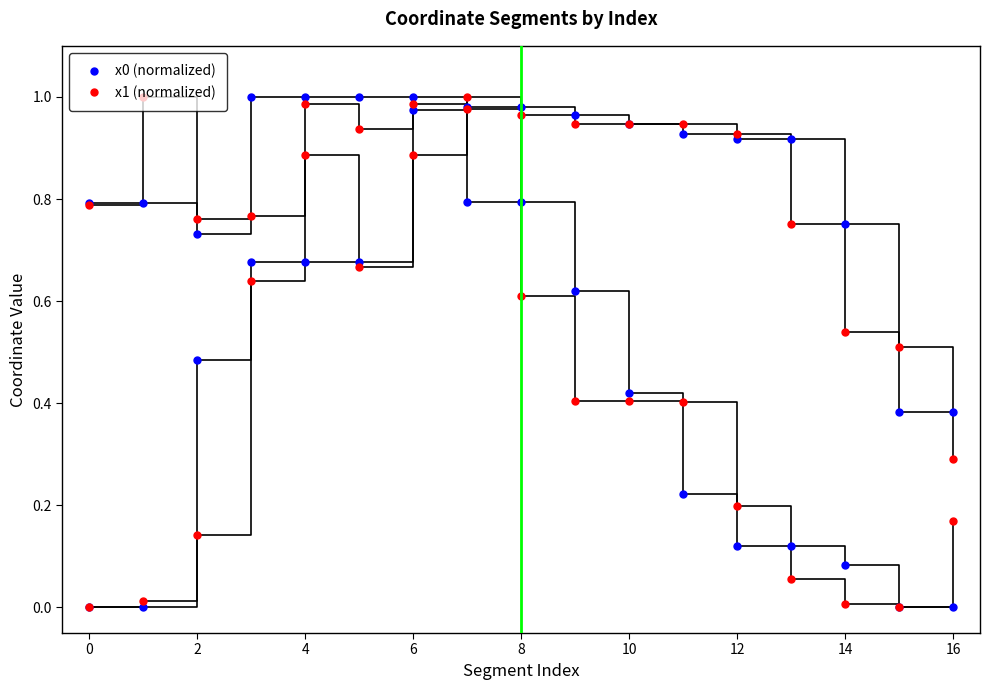

What is the difference between the maximum and minimum values in the x0 (normalized) series?

1.0